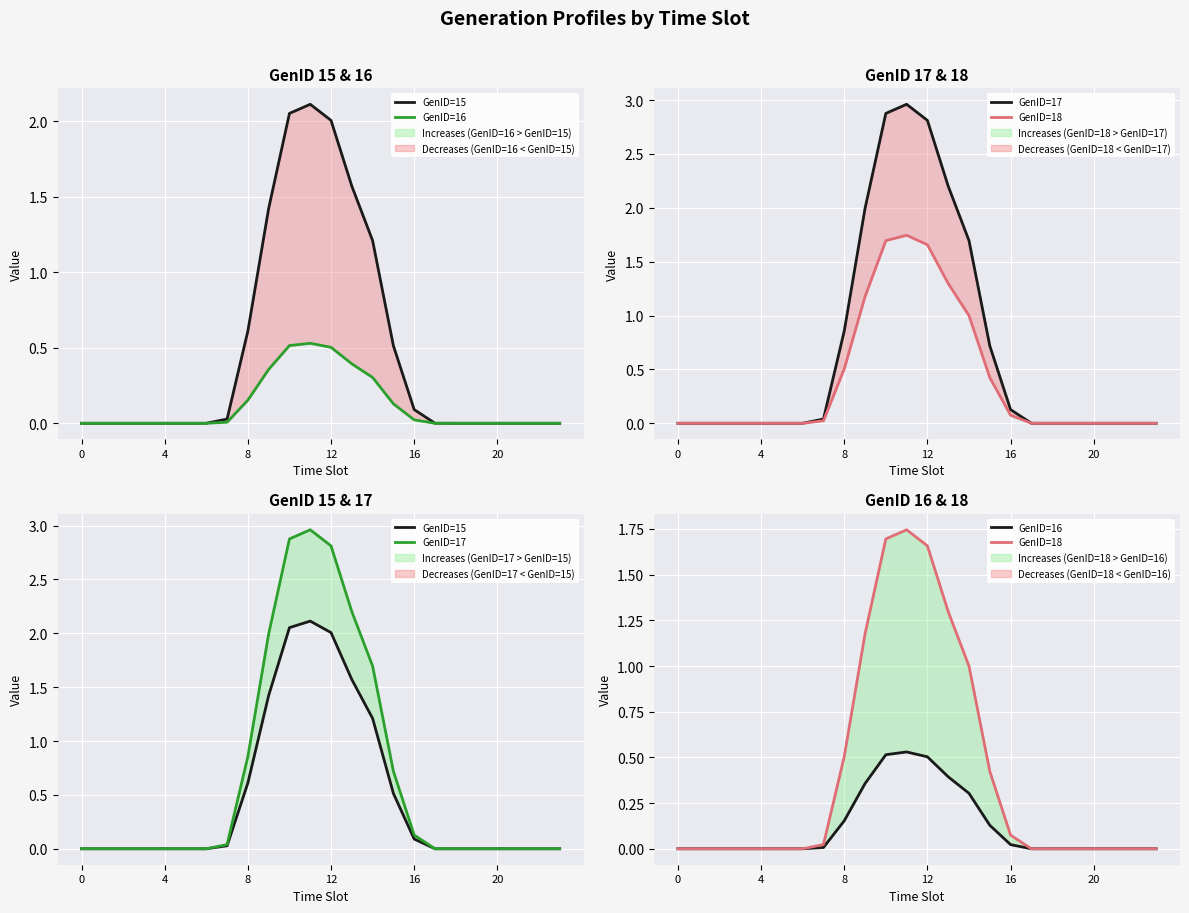

What are all the series names shown in the legend?

GenID=15, GenID=16, GenID=17, GenID=18